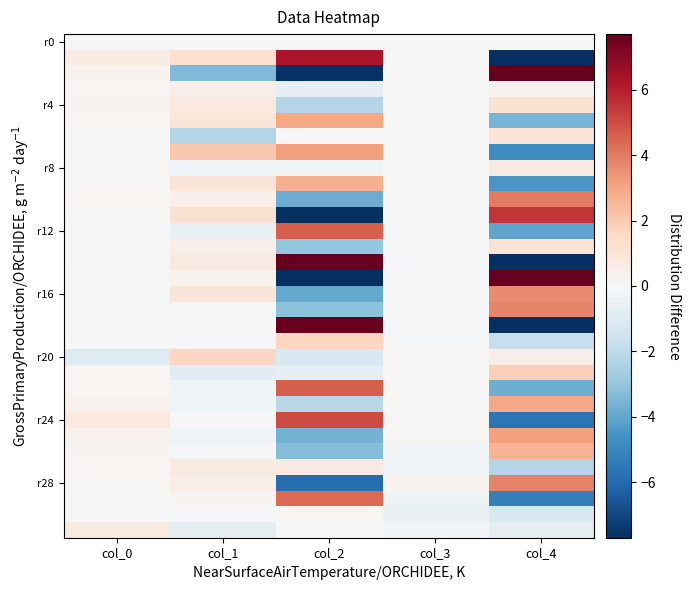

Between col_1 and col_4, which is larger?

col_1